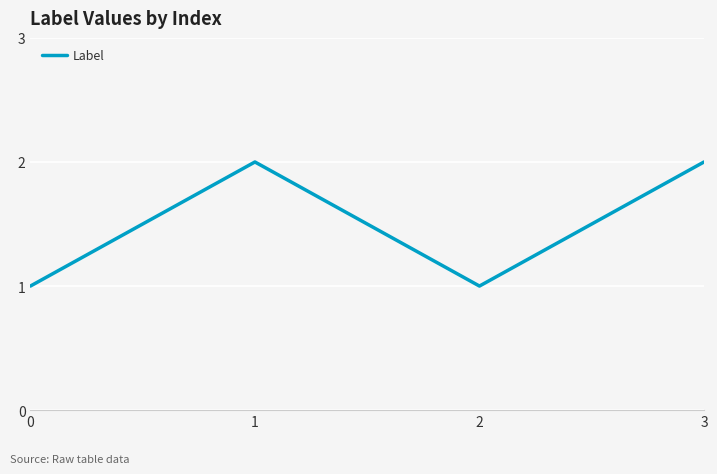

Approximately how many times larger is the value at 0 compared to 1?

0.5